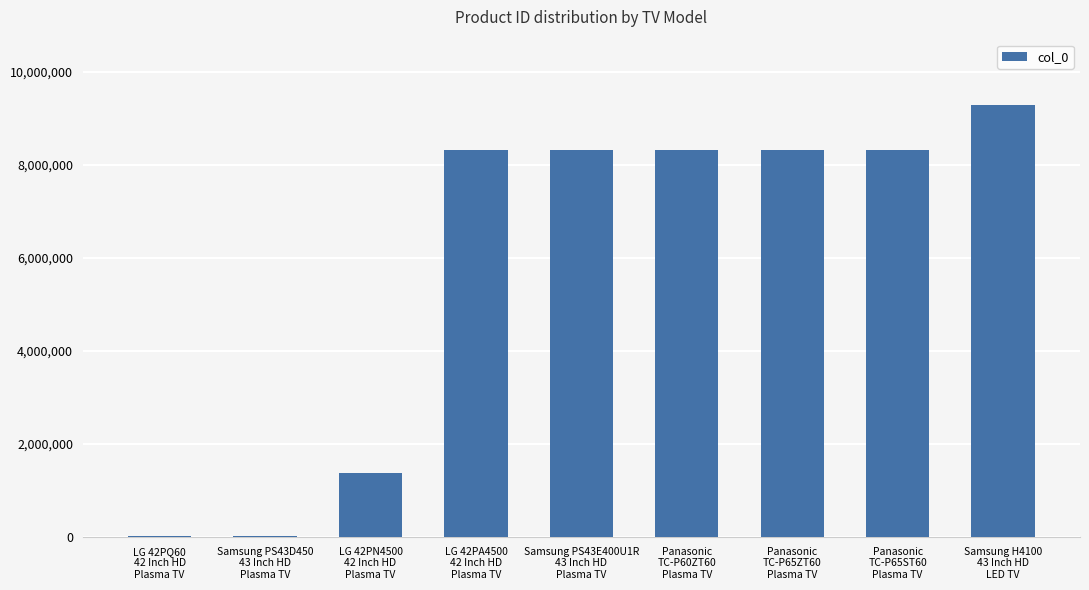

What is the maximum value shown in the chart?

9301242